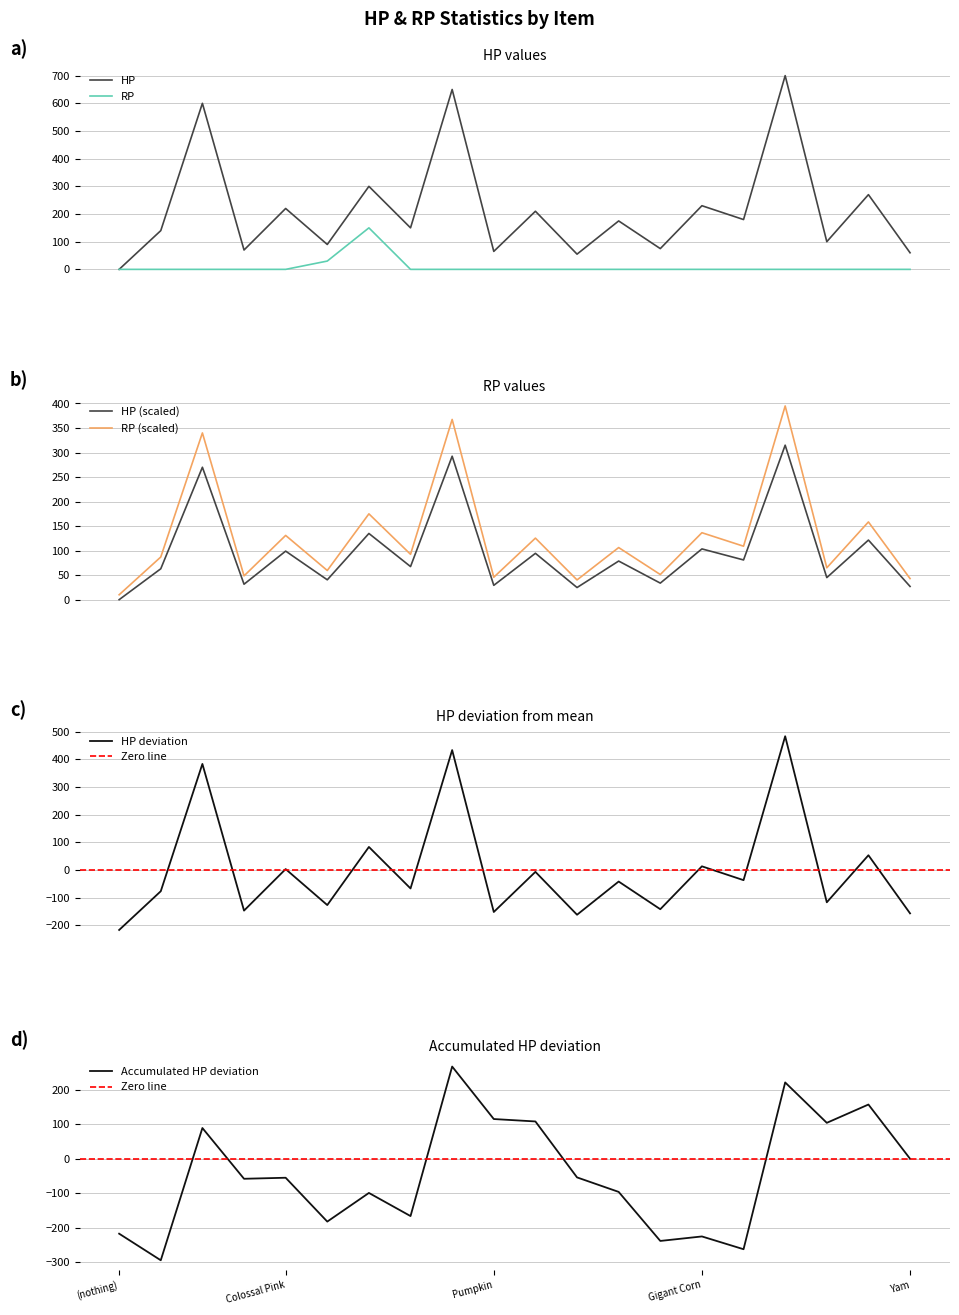

What is the highest value of the RP series?

150